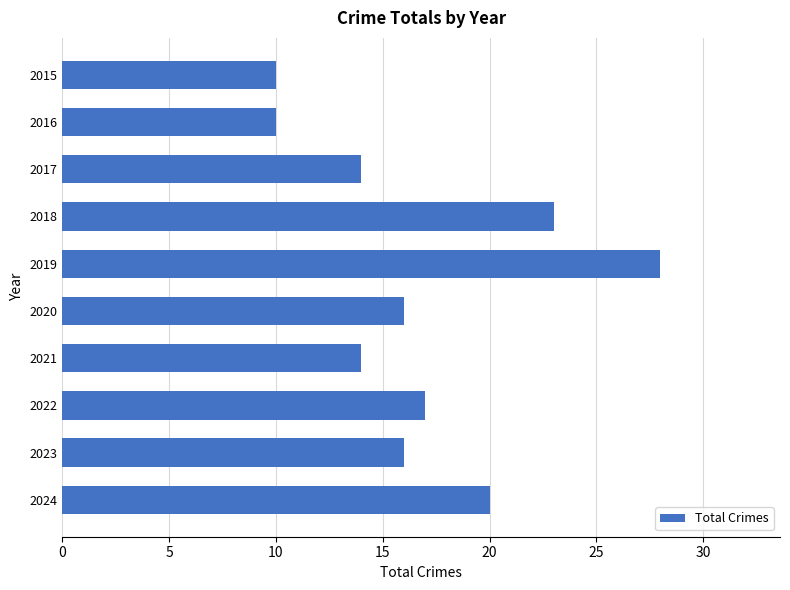

True or false: the data shows 21 at 2021.

False